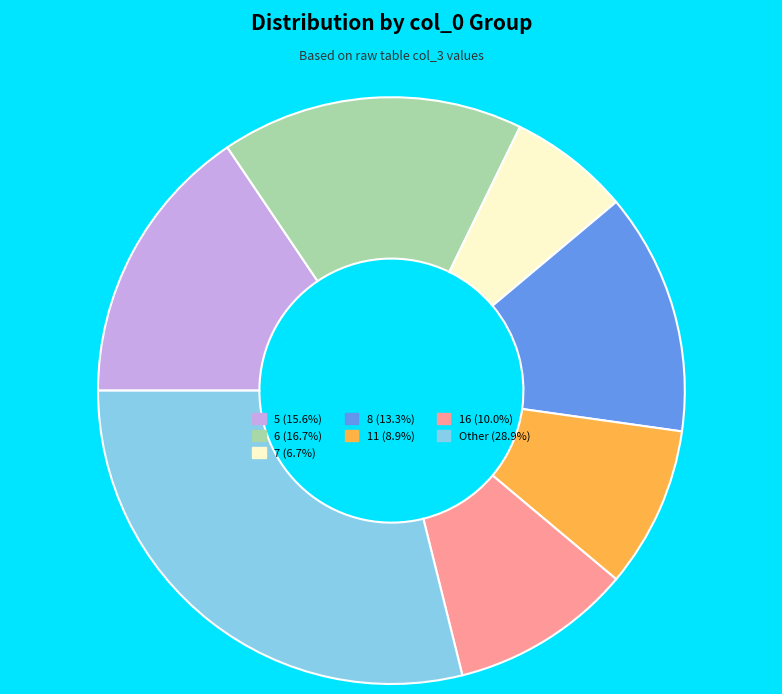

Is there a majority slice in this chart?

No